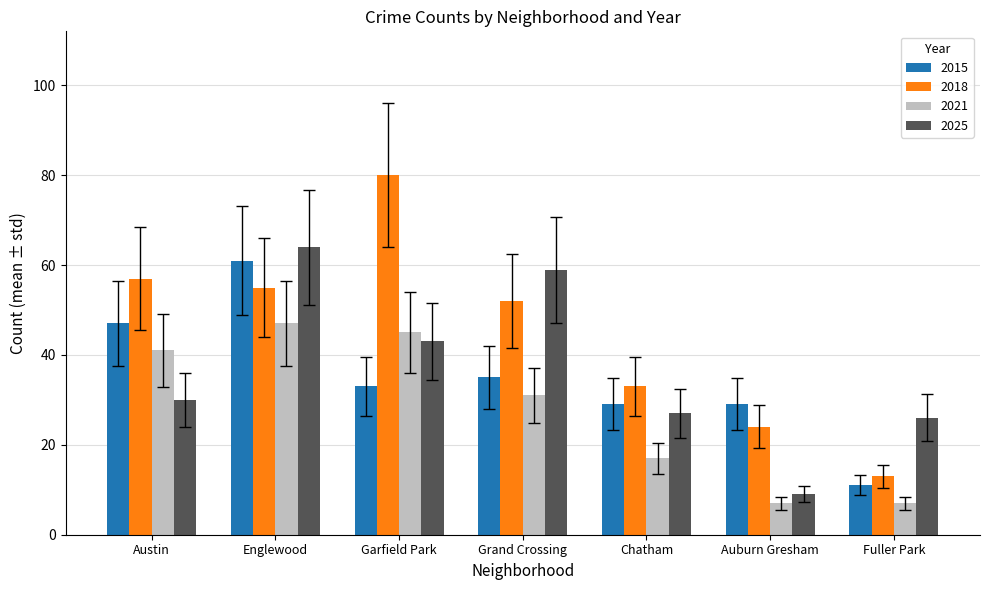

What value does the 2025 series have at Garfield Park?

43